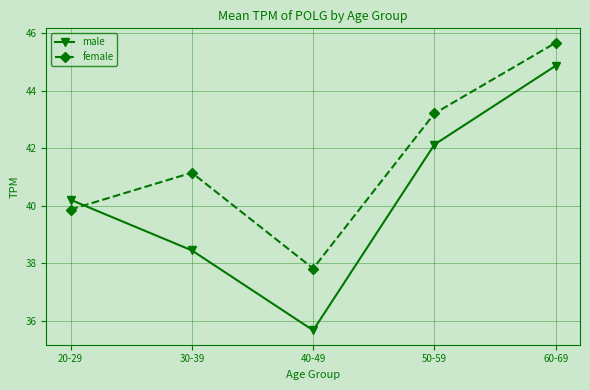

How many times do male and female cross each other?

1